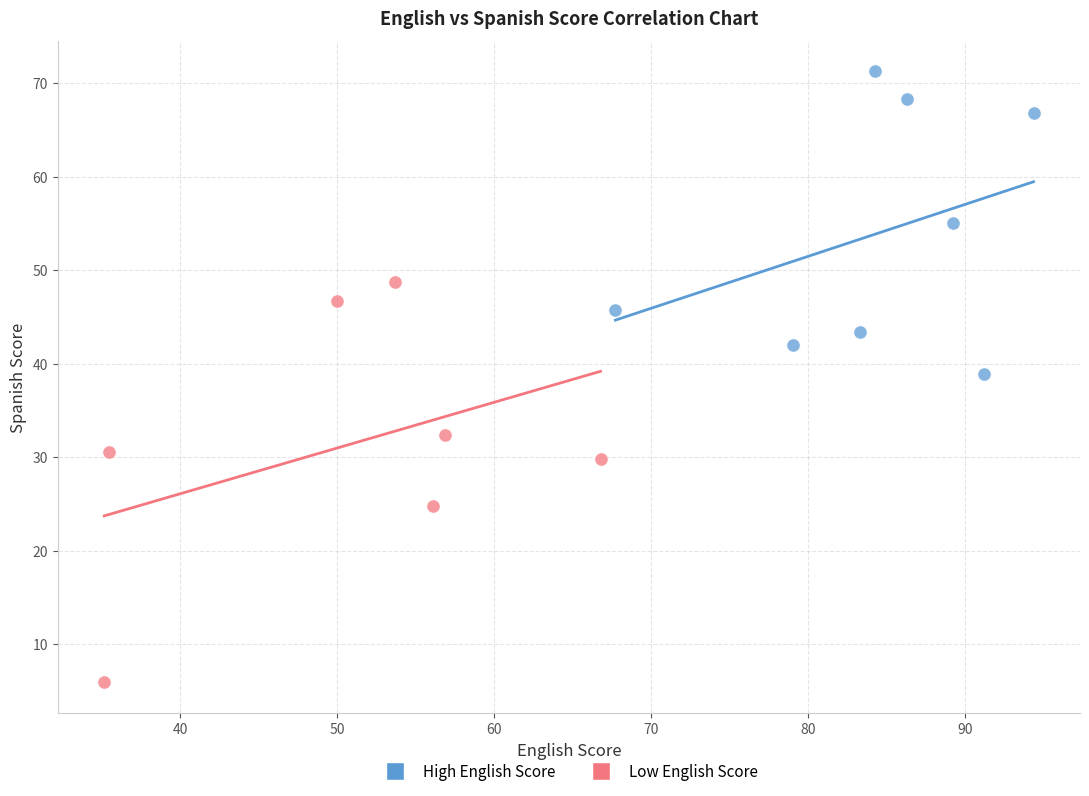

Which series contains the highest Y value?

High English Score